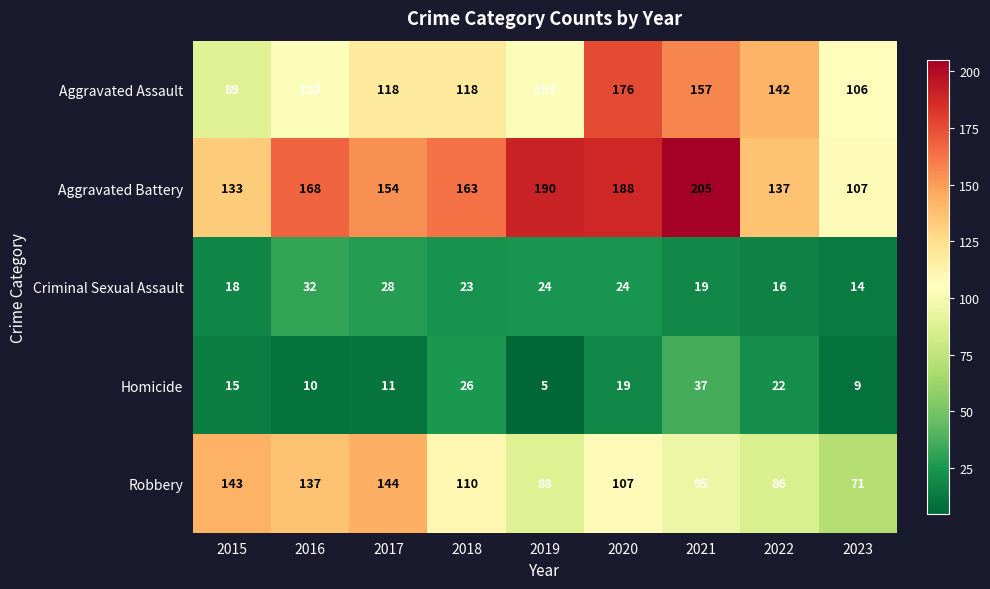

What is the average value of the Homicide series?

17